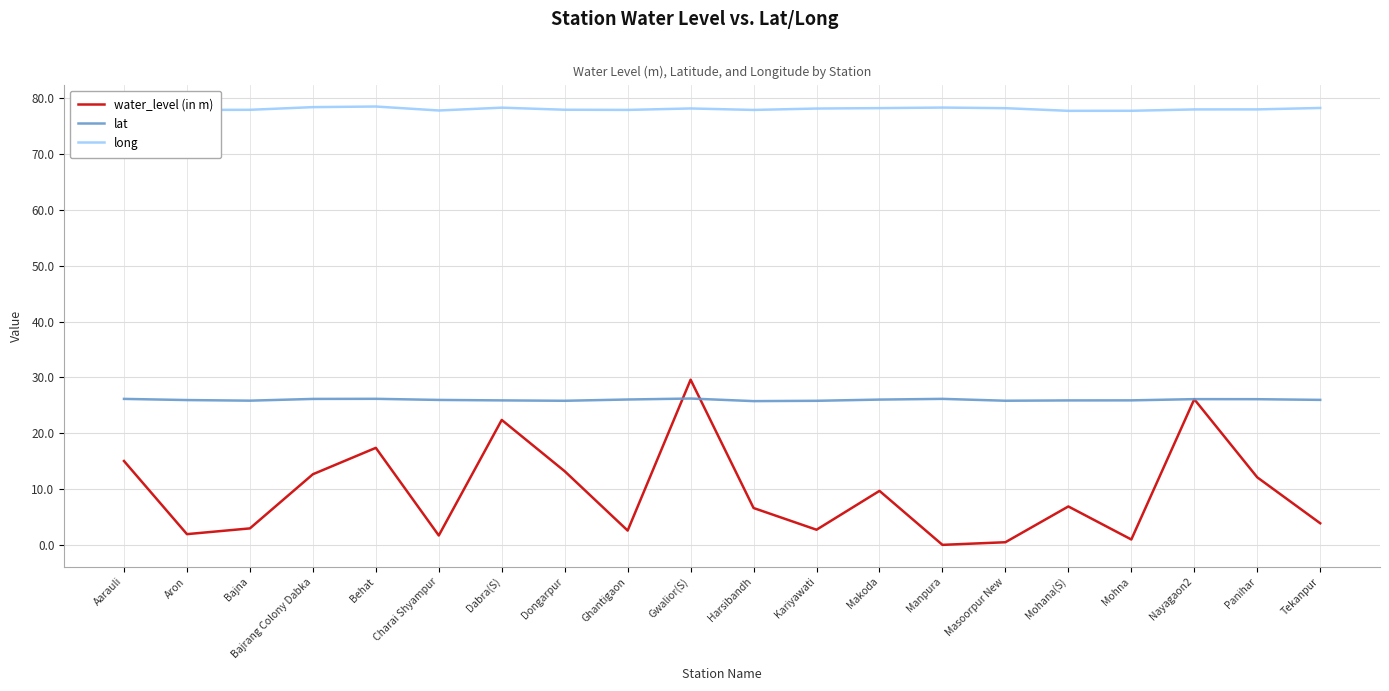

List the series in order of their peak value, lowest first.

lat, water_level (in m), long